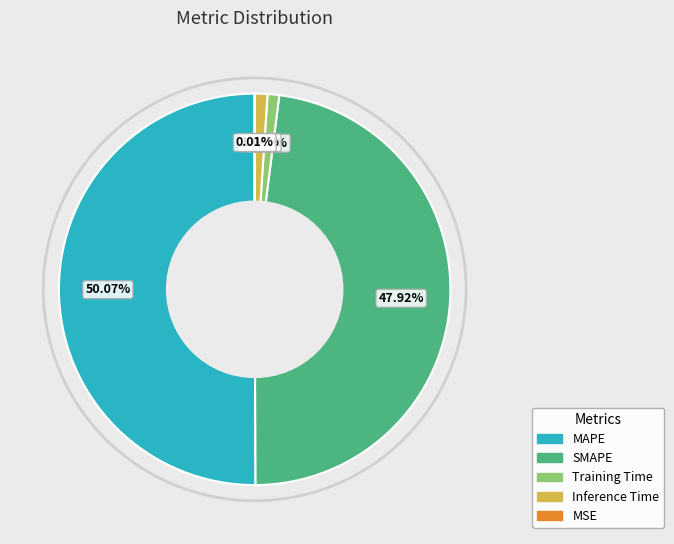

Is it true that SMAPE is 58% of the pie?

False